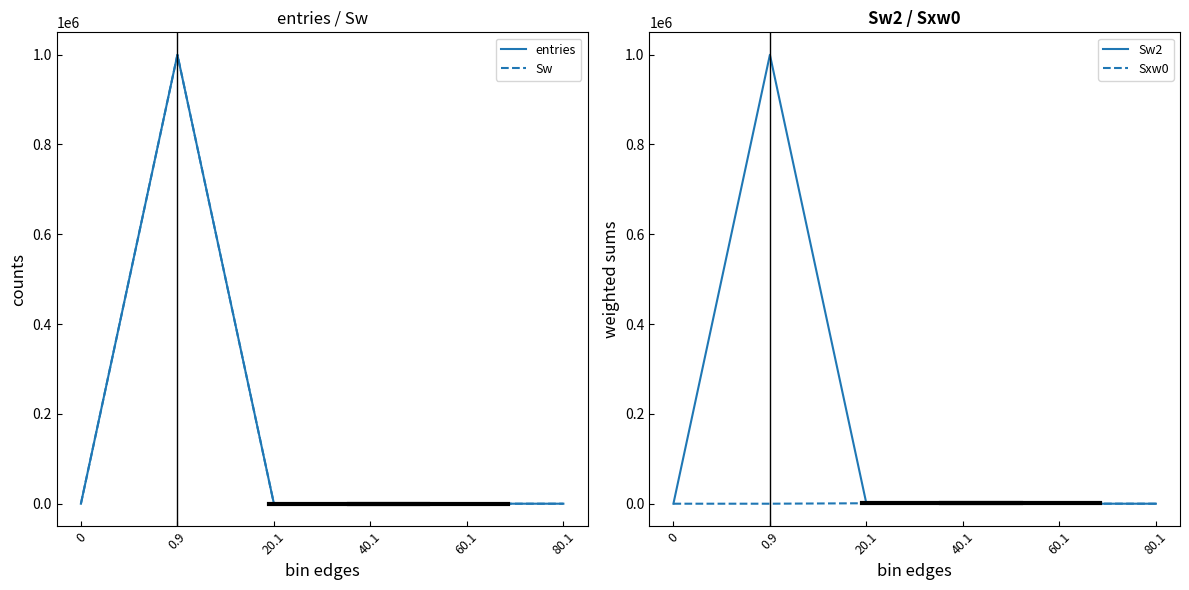

How many lines are shown in the chart?

4